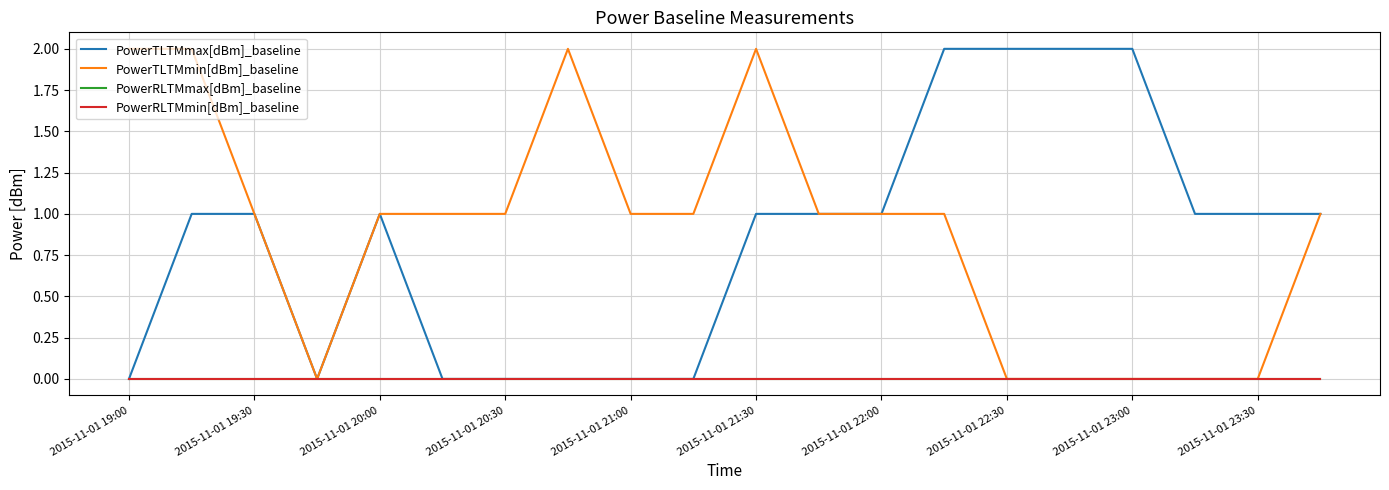

What is the greatest value displayed?

2